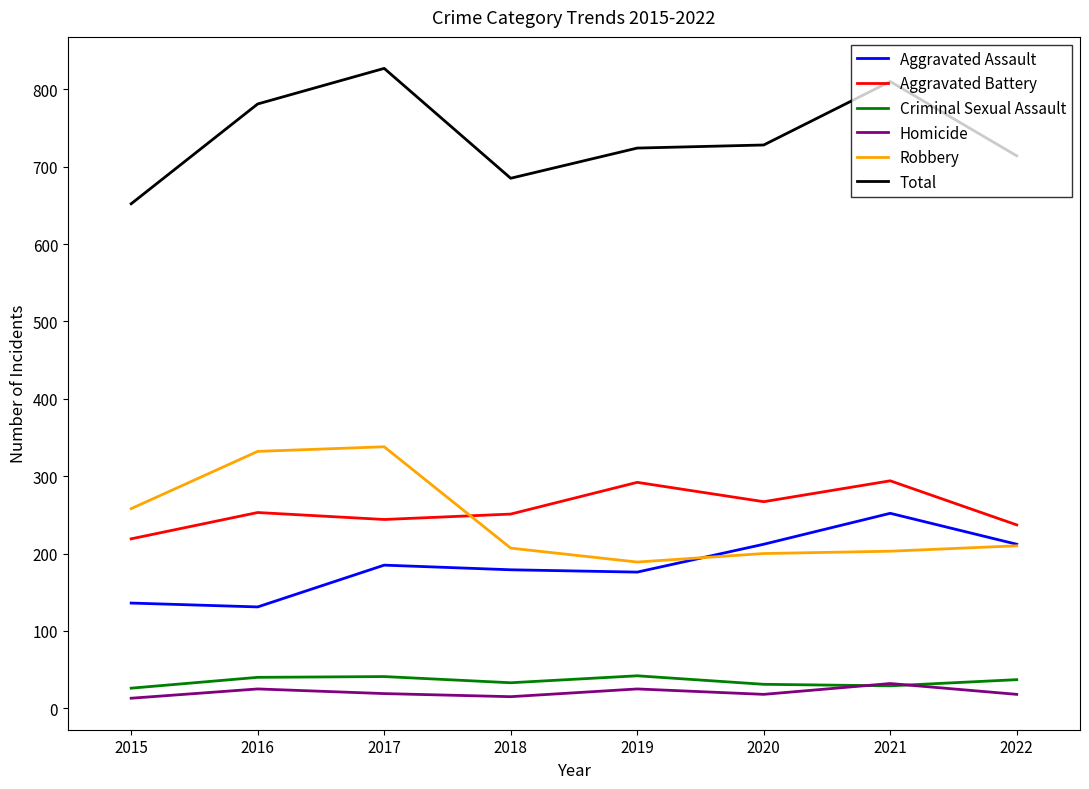

At 2020, list the series in order from largest to smallest.

Total, Aggravated Battery, Aggravated Assault, Robbery, Criminal Sexual Assault, Homicide